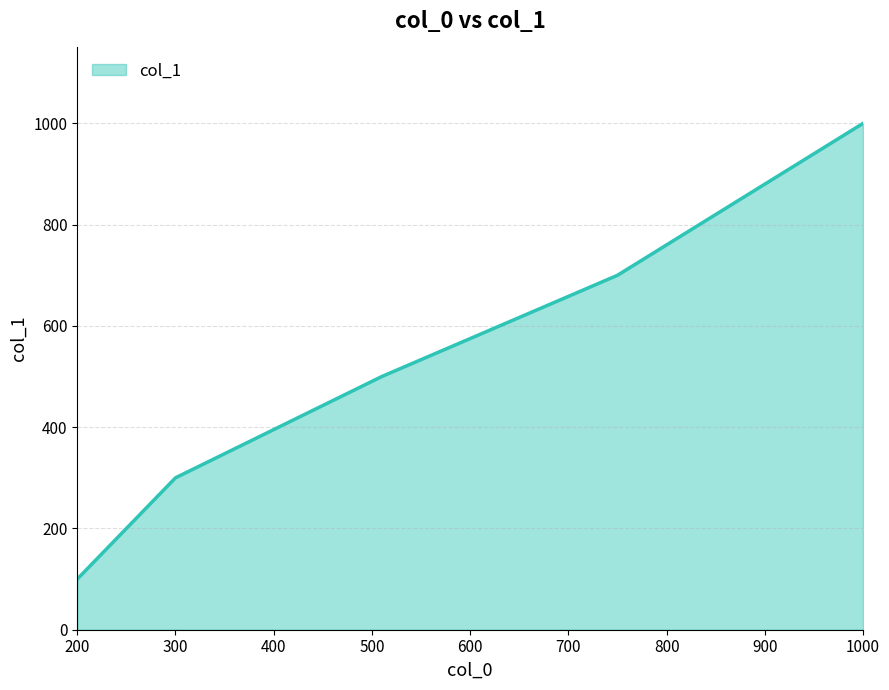

What is the sum of all values?

2800